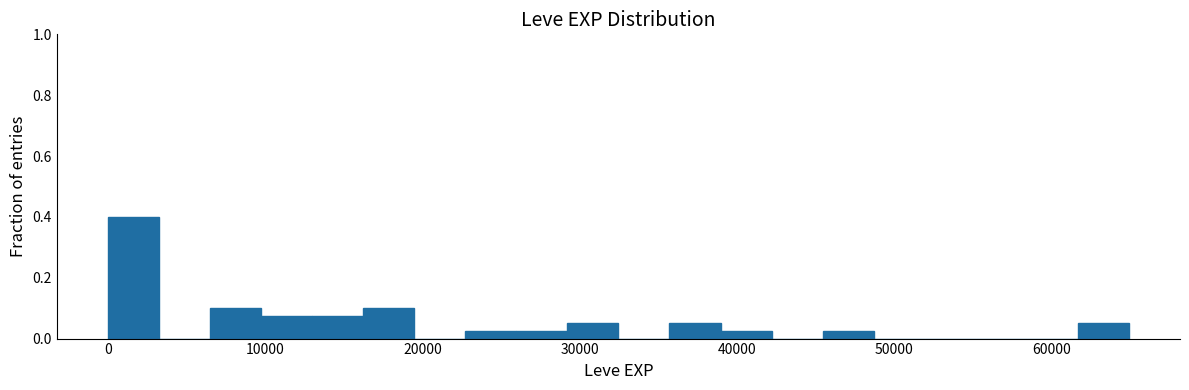

Around what value on the x-axis is the tallest bar? Give the approximate position of its centre, as read against the axis.

2000